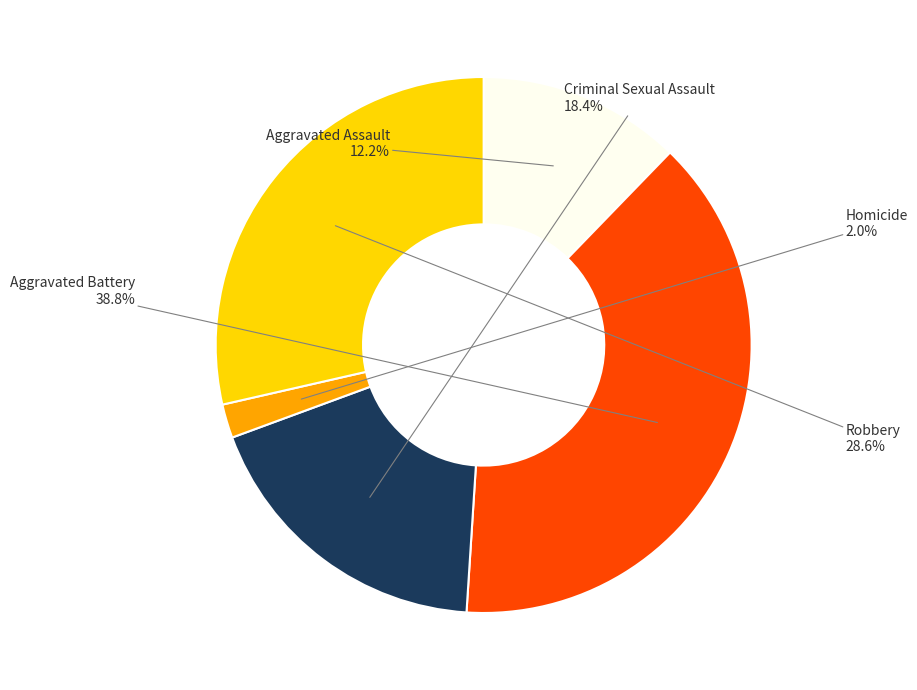

Approximately how many times larger is the value at Aggravated Assault compared to Aggravated Battery?

0.3